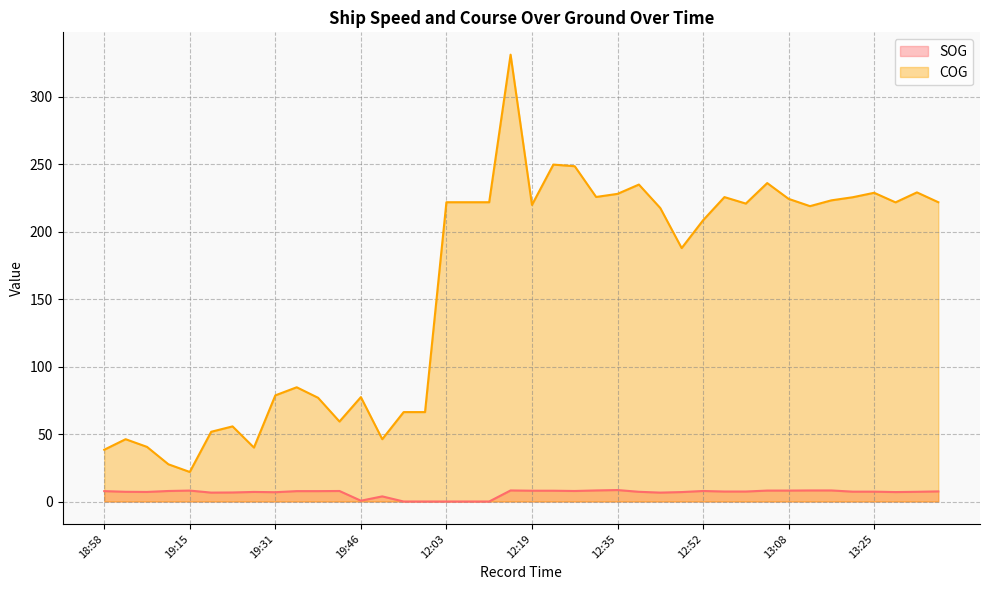

What is the label of the 30th point from the right?

19:39